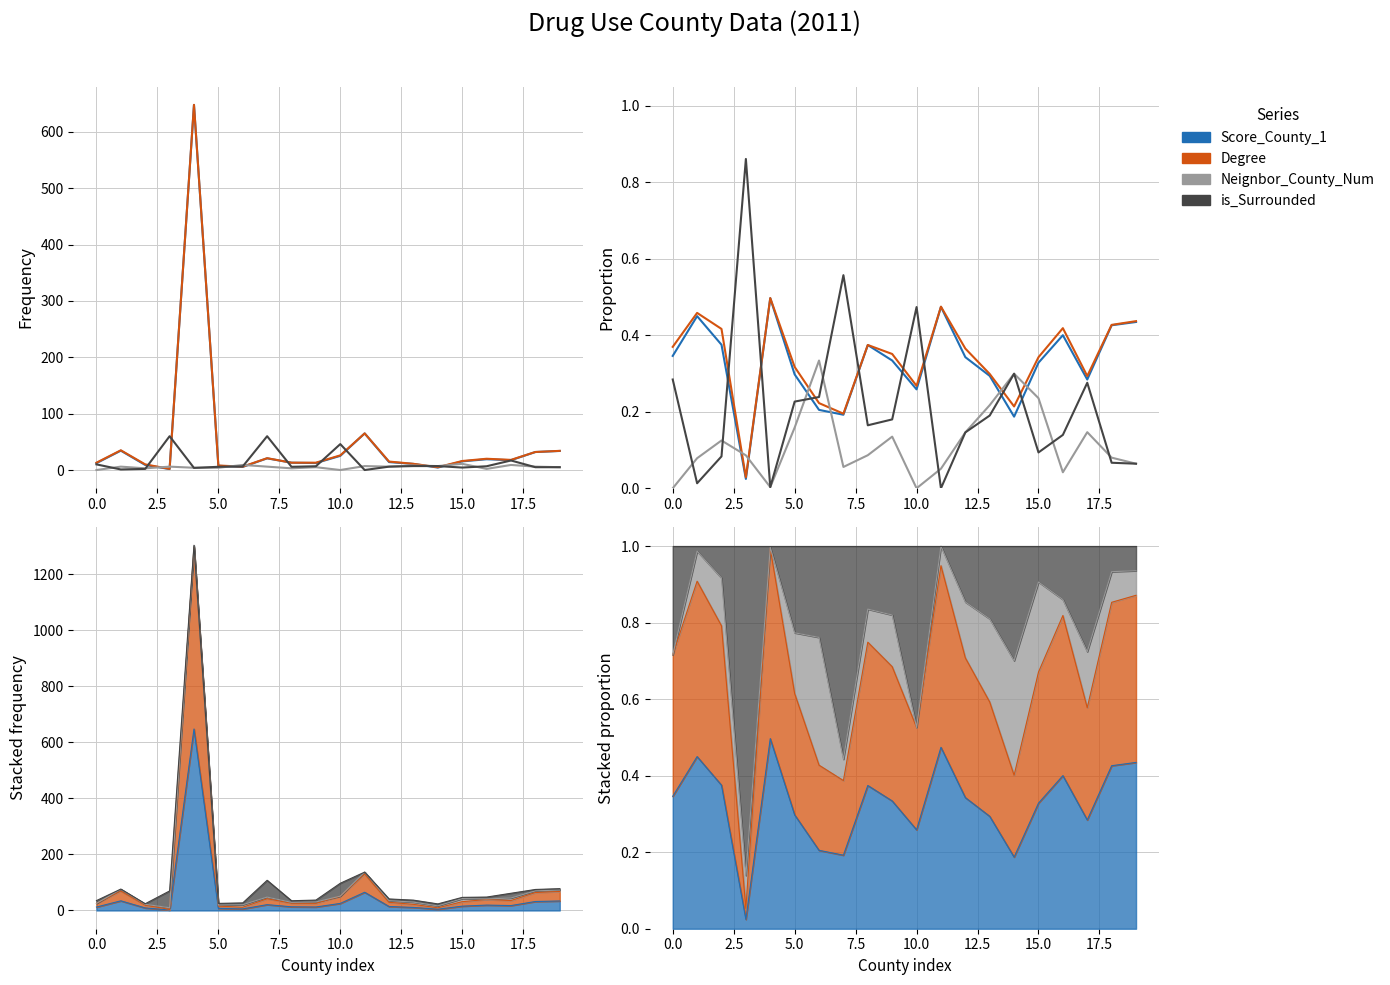

The is_Surrounded series shows 0.1 at 18. True or false?

True